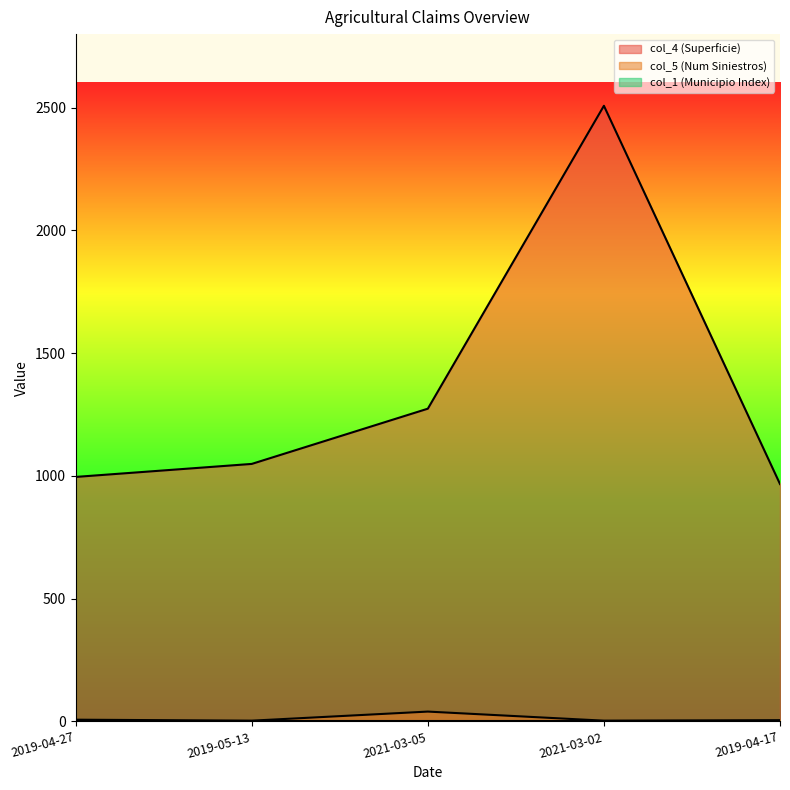

Is it true that col_4 (Superficie) equals 1725 at 2019-04-17?

False